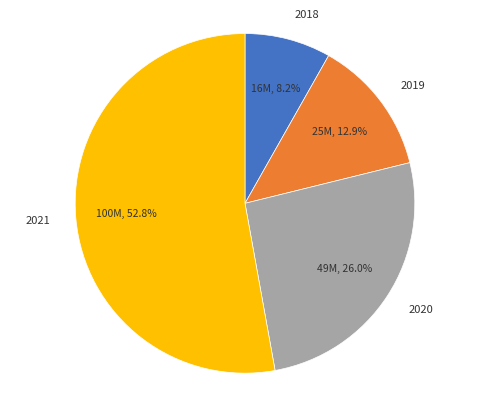

How much of the chart is everything except 2019?

87.1%